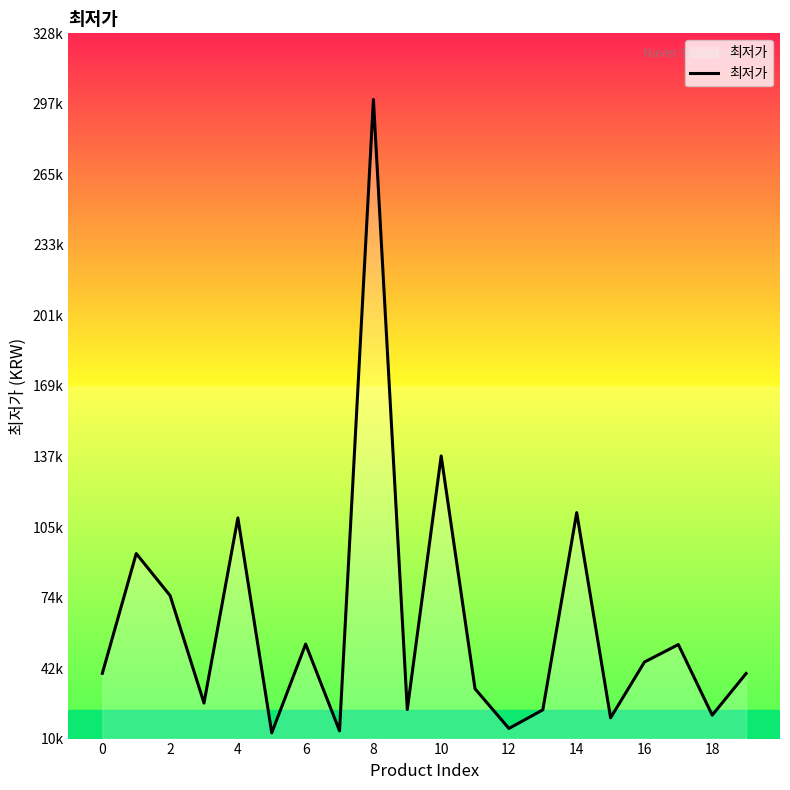

Does the chart display data point markers on the line(s)?

No